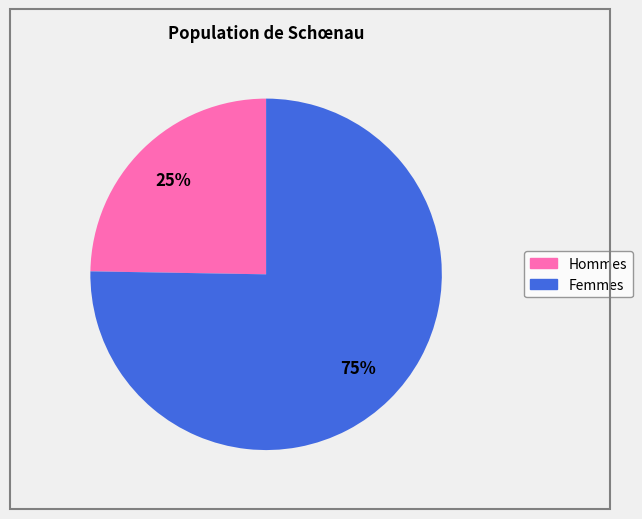

Is there any slice that represents more than half of the pie?

Yes